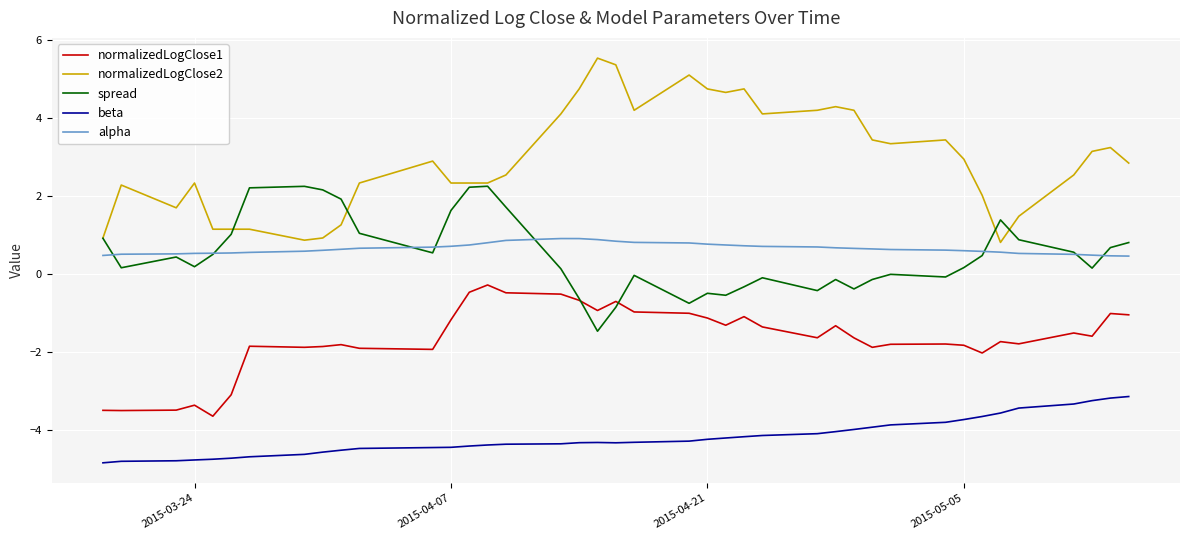

What is the maximum value shown in the chart?

5.5